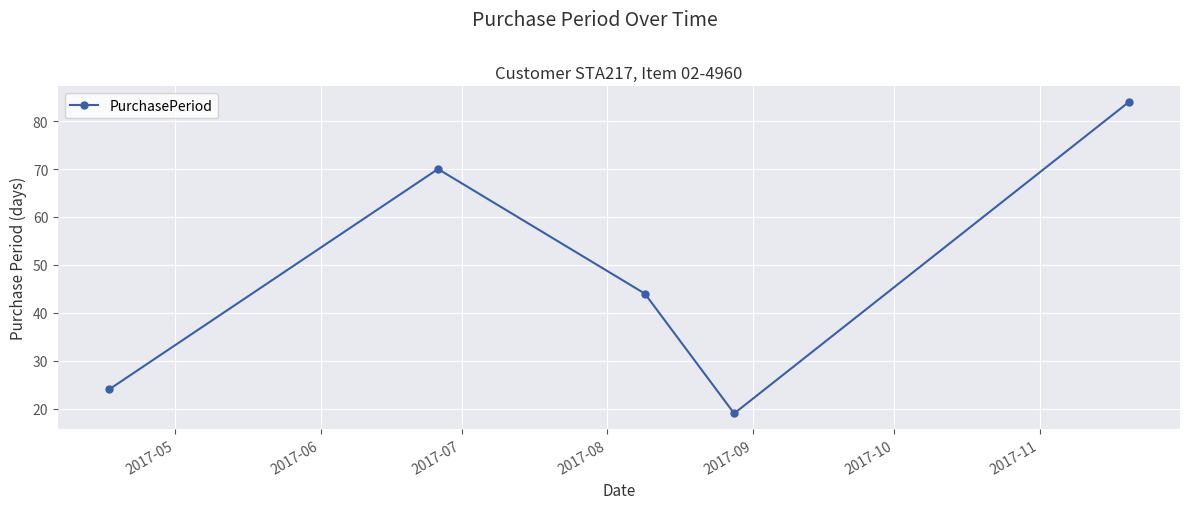

What is the maximum value shown in the chart?

84